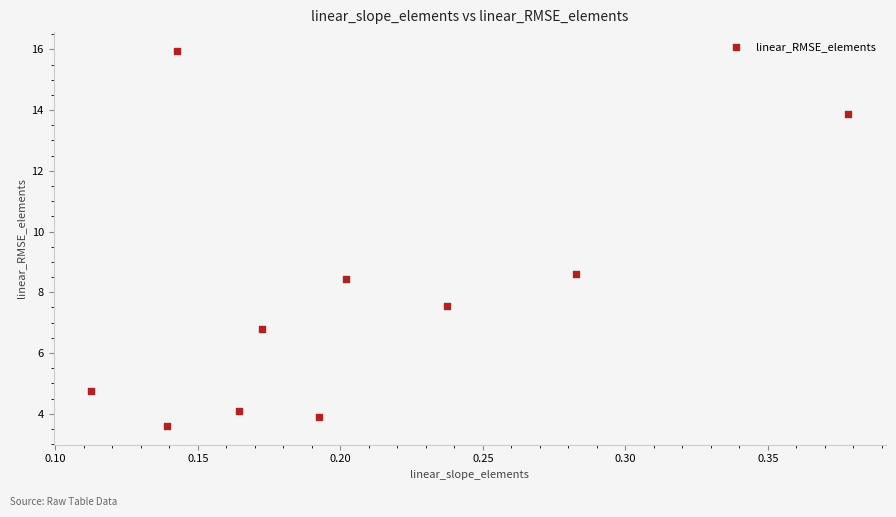

What Y value in the scatter plot is closest to 9?

8.6